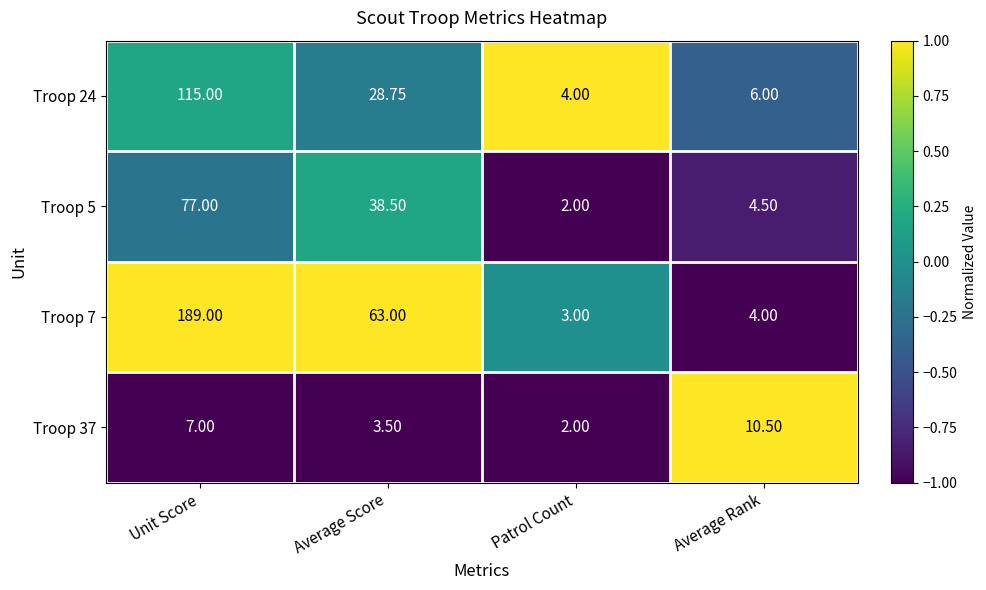

At which category is the sum across all series the highest?

Unit Score